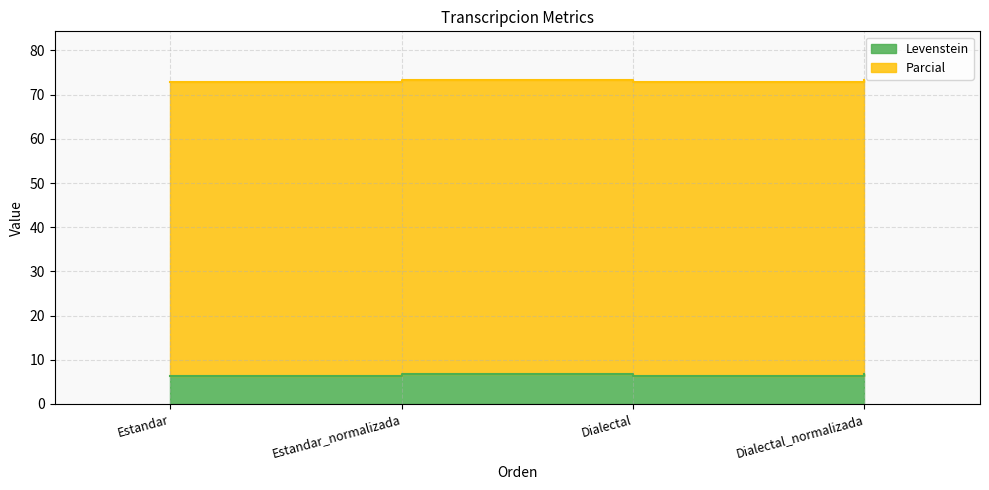

Where is the data nearest to the value 6?

Estandar